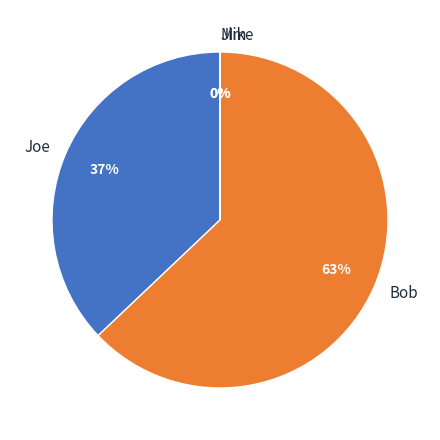

Approximately how many times larger is the value at Bob compared to Joe?

1.7